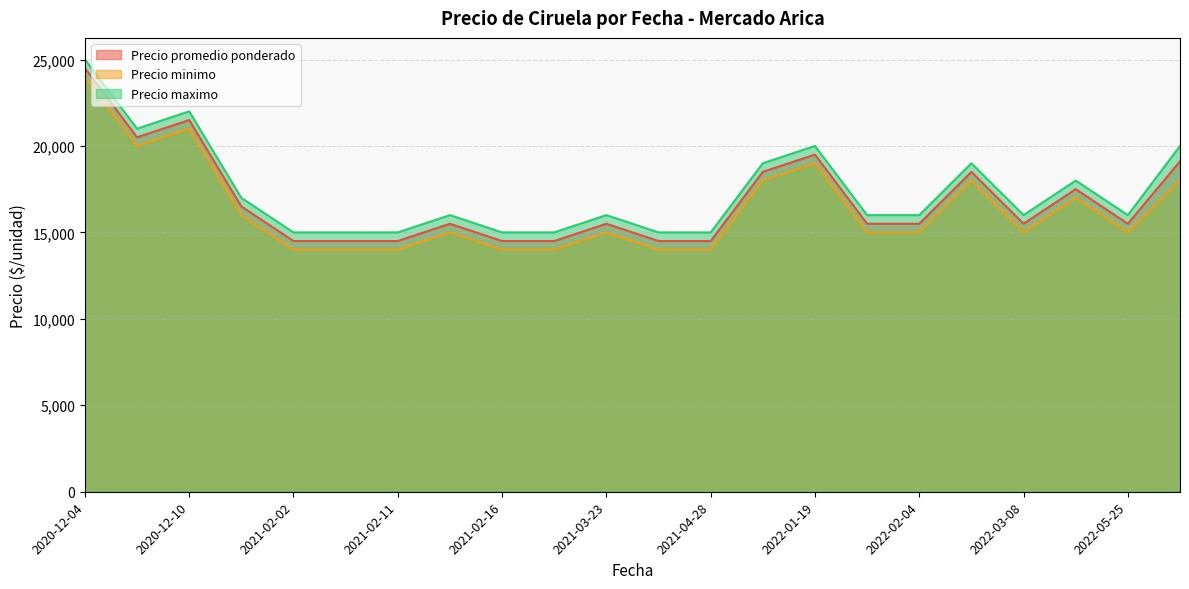

The value of Precio maximo at 2022-02-04 is 3968. True or false?

False